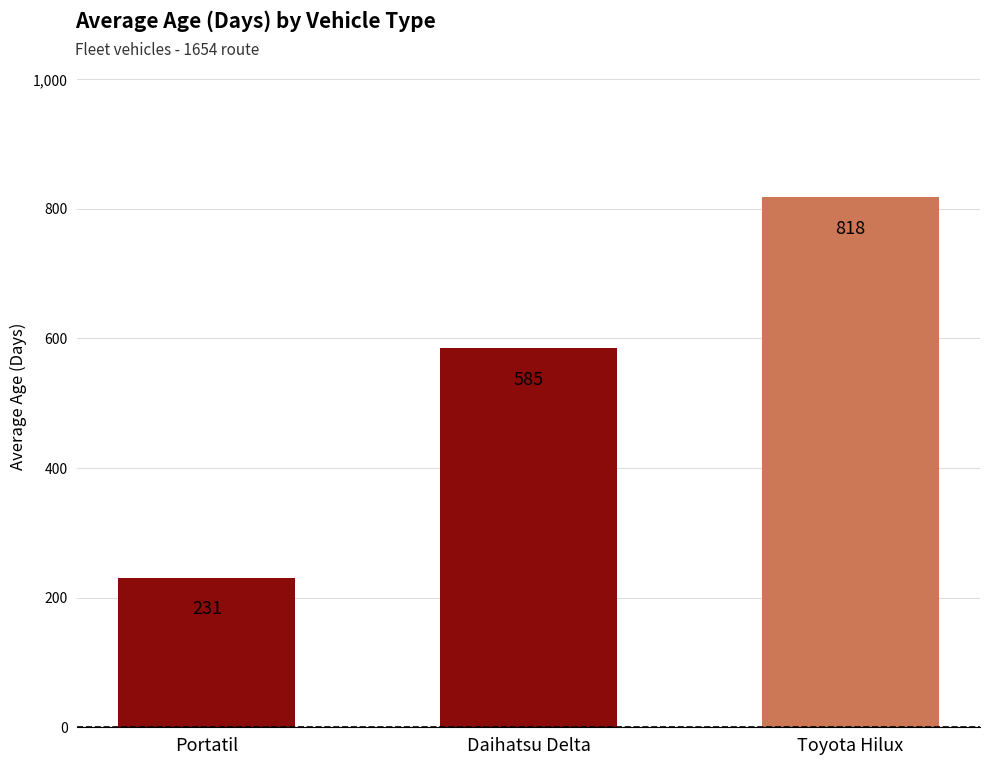

Count the number of data series in this chart.

1